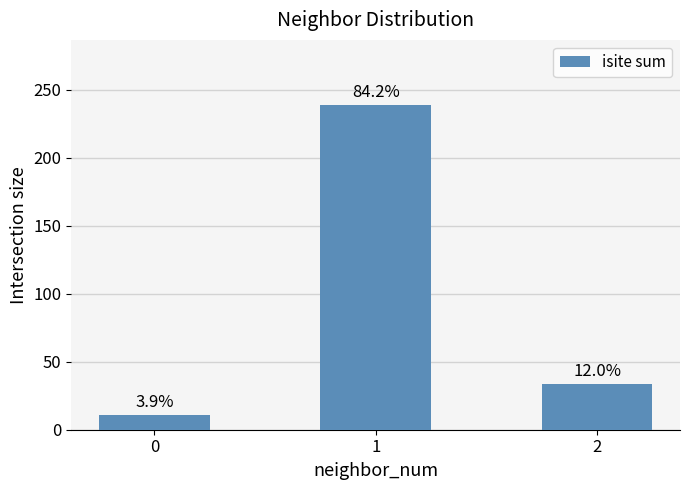

Reading right to left, list all the values displayed in this chart.

34	239	11